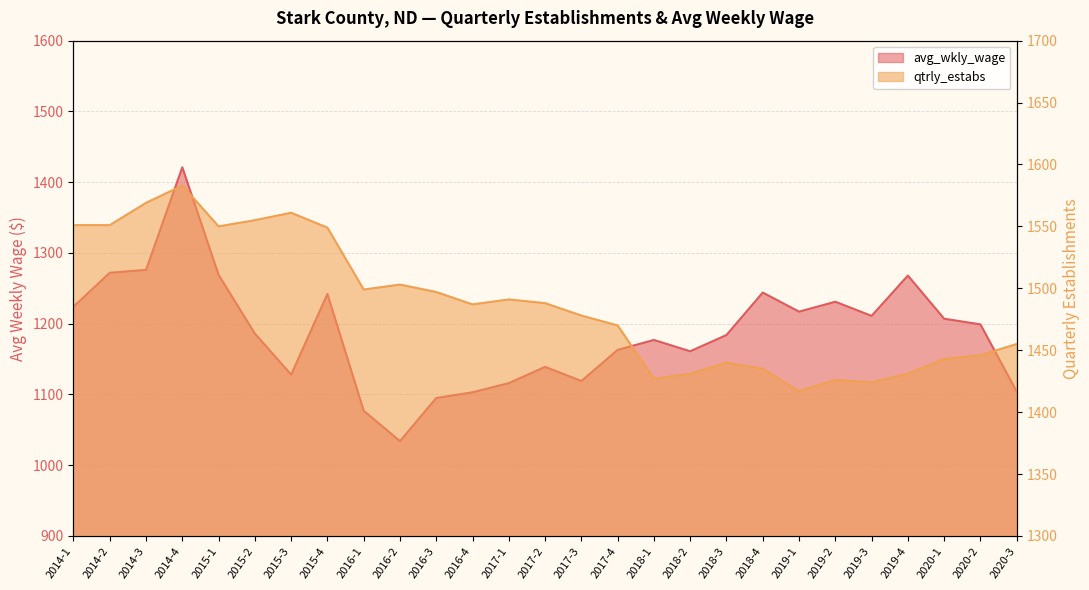

True or false: avg_wkly_wage has more than 1 interior local peaks.

True